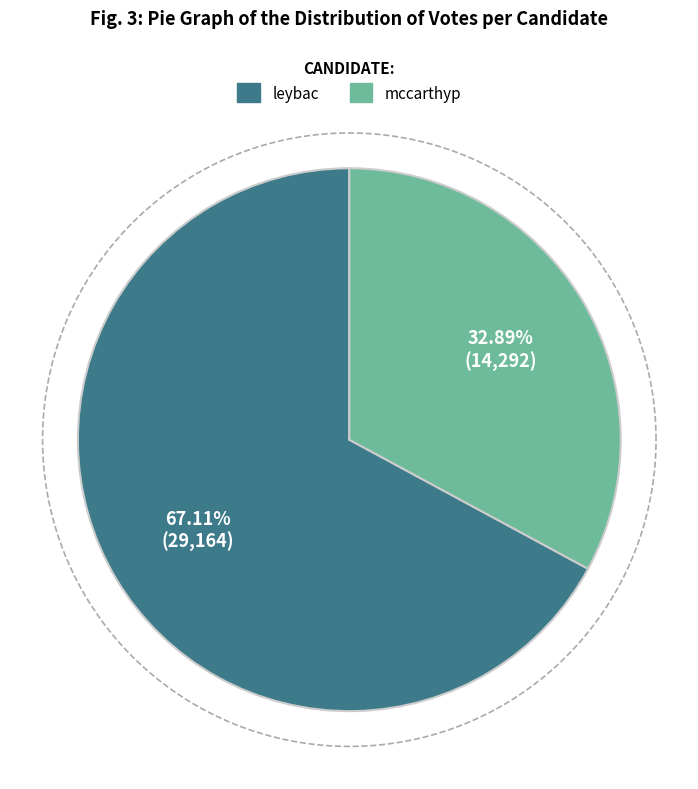

Approximately how many times larger is the value at leybac compared to mccarthyp?

2.0